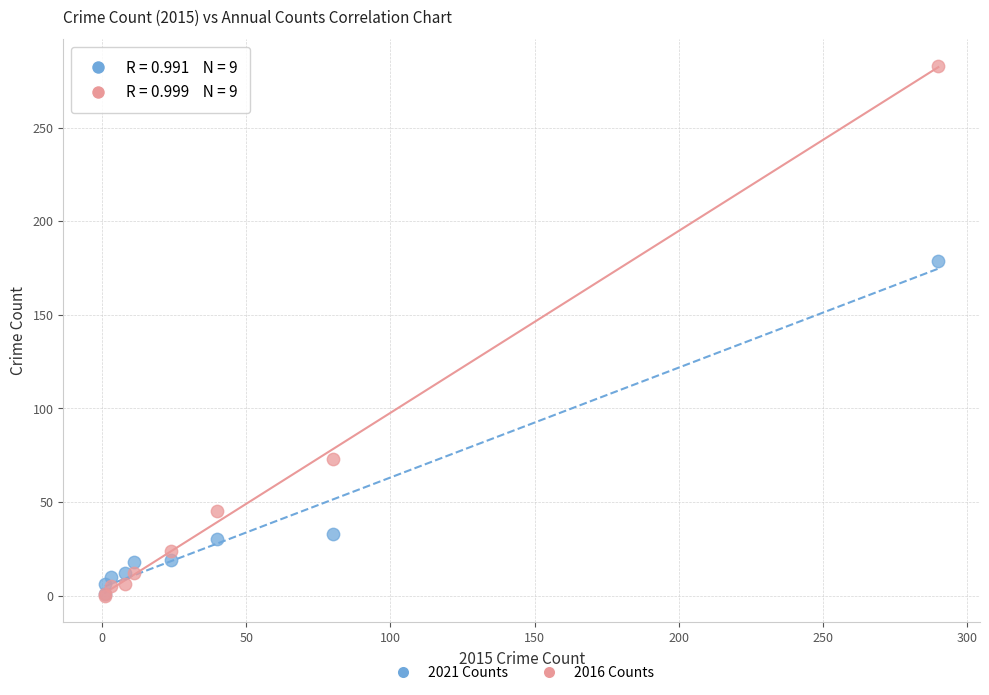

Which series has the largest Y range (max minus min)?

2016 Counts